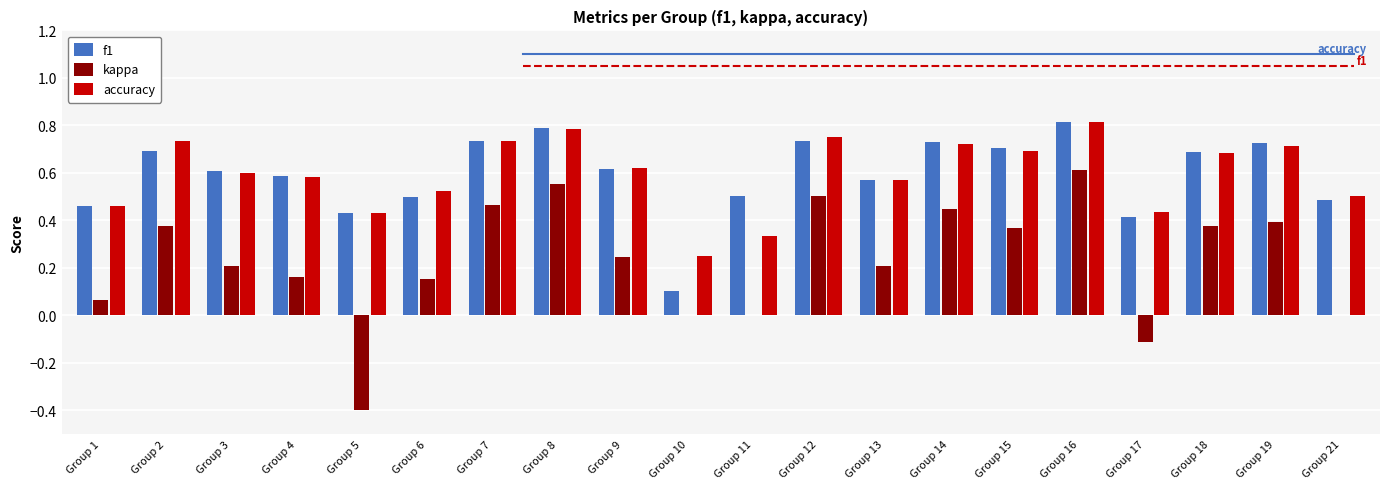

At which category is the sum across all series the highest?

Group 16